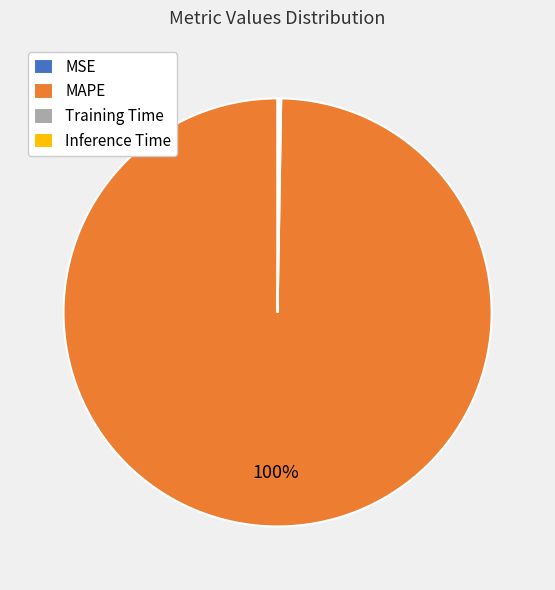

To the nearest percent, what percentage of the pie is MAPE?

100%